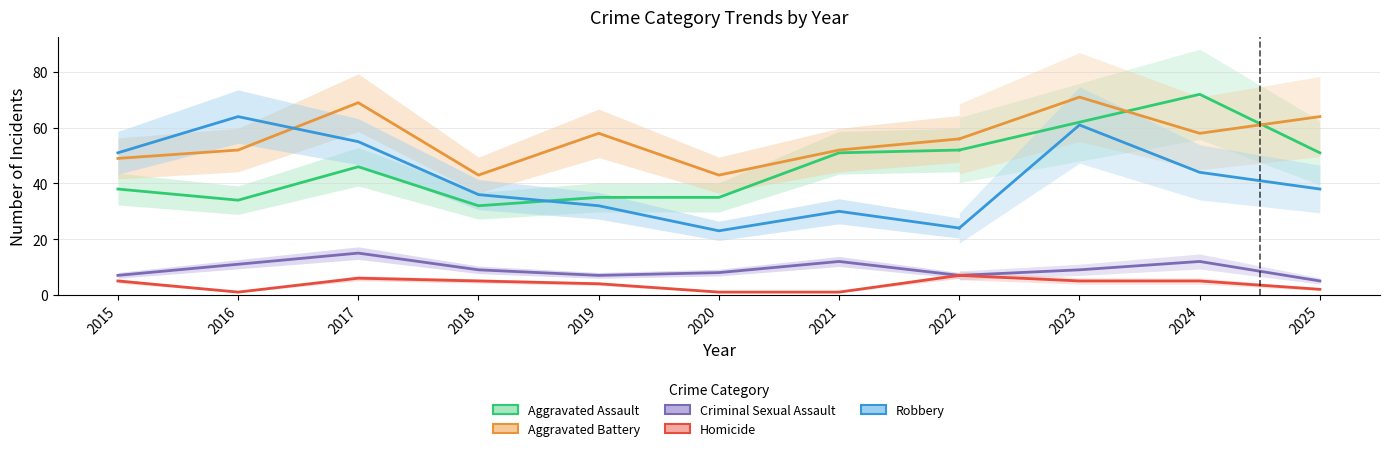

What are all the series names shown in the legend?

Aggravated Assault, Aggravated Battery, Criminal Sexual Assault, Homicide, Robbery